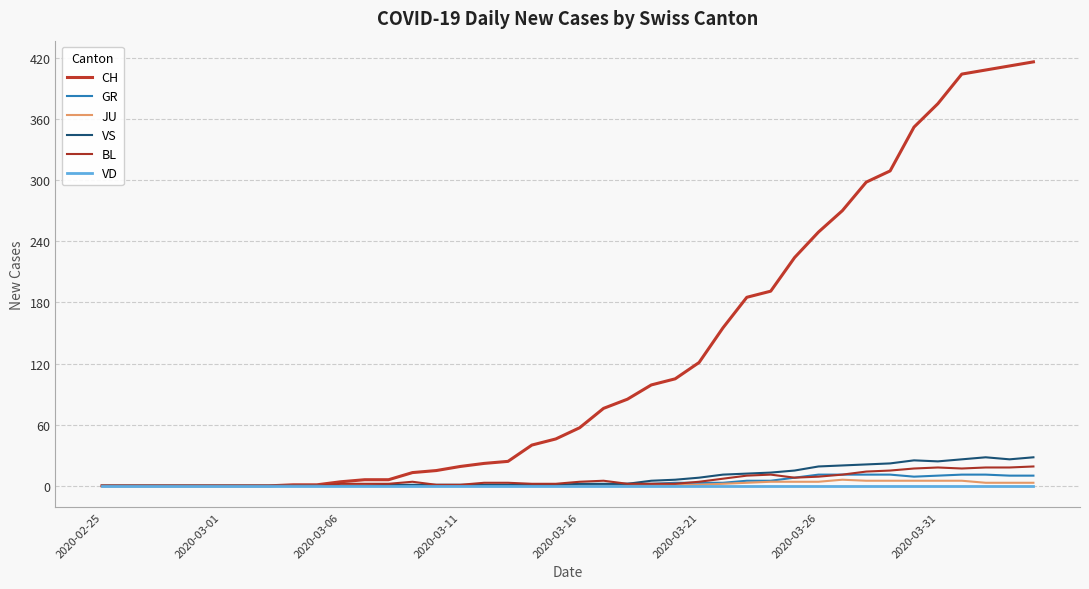

Does the chart have visible grid lines?

Yes